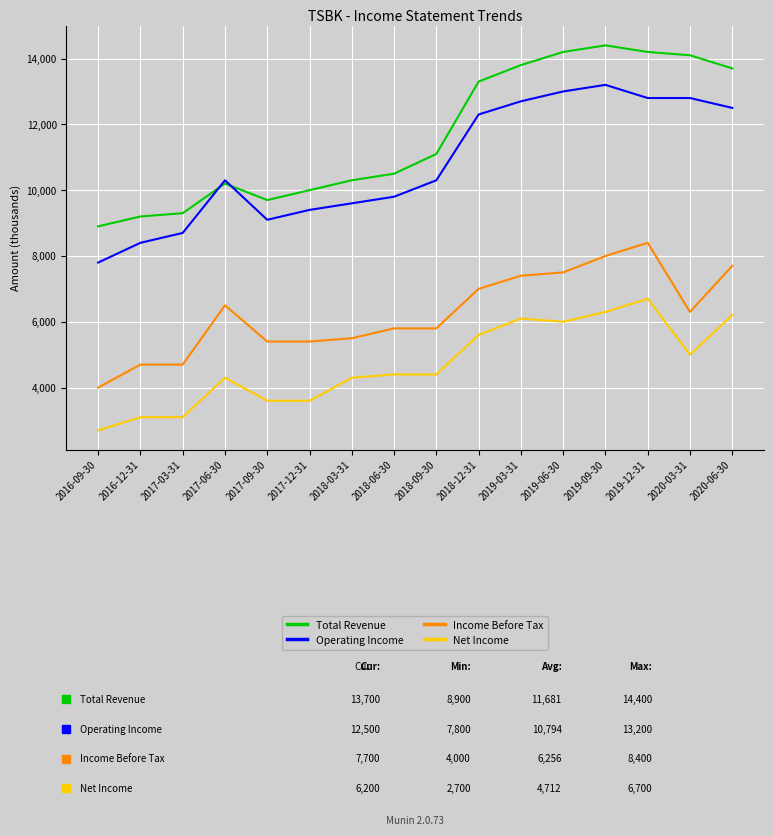

What is the difference between the maximum and minimum values in the Operating Income series?

5400